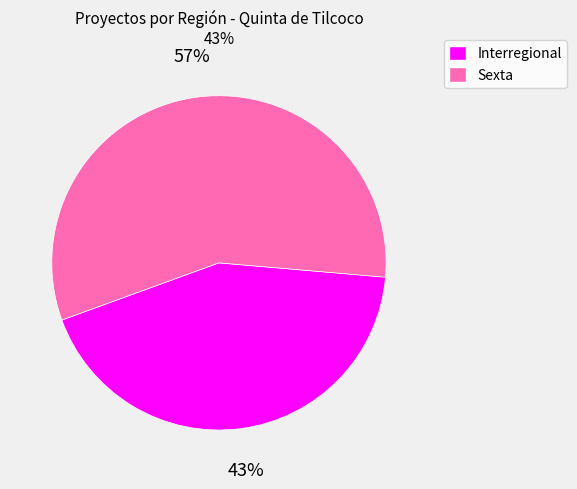

Does Interregional account for over 50% of the chart?

No